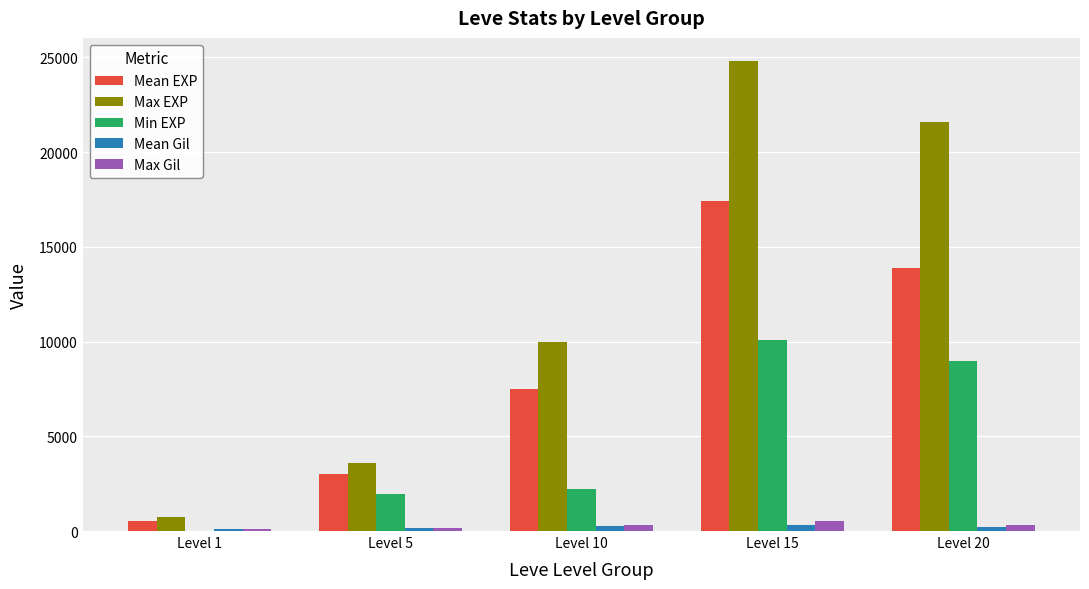

Which series changed the most between Level 1 and Level 15?

Max EXP